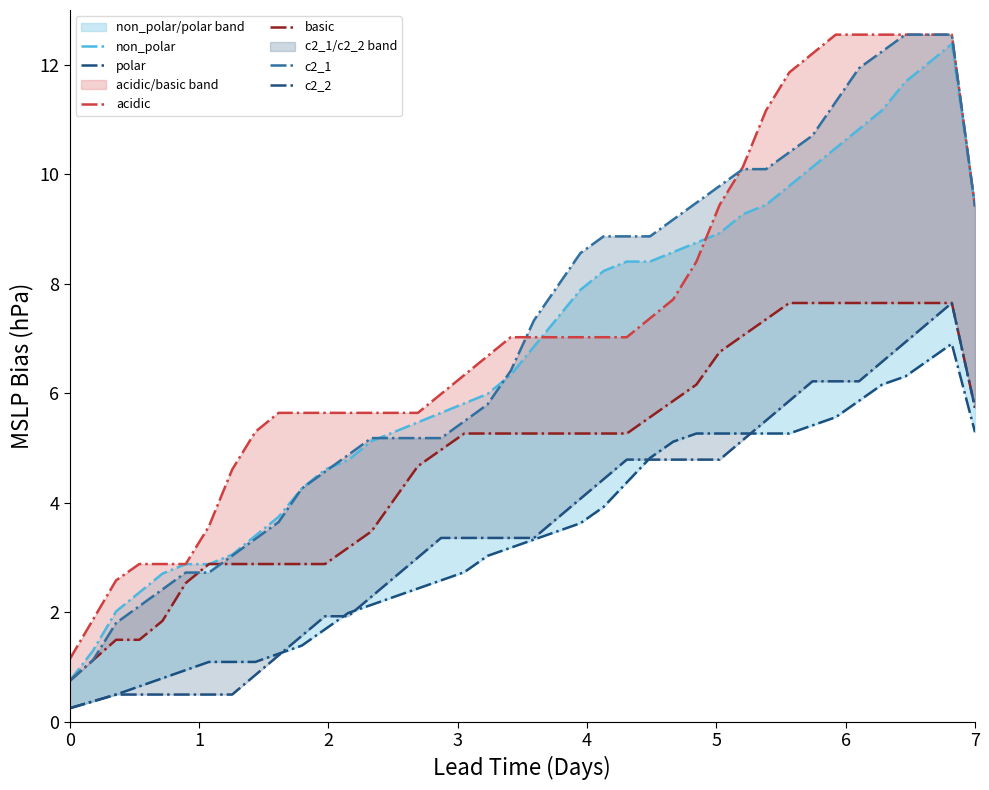

True or false: acidic and c2_1 intersect in this chart.

True